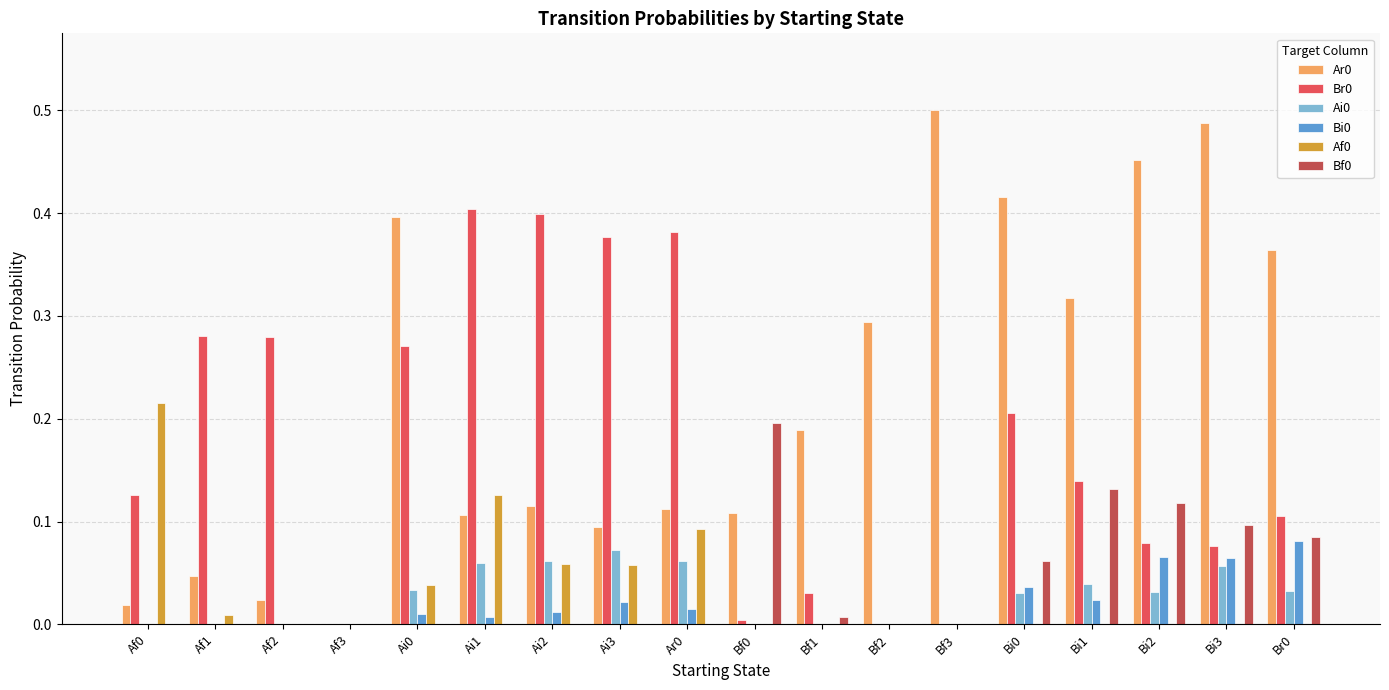

The value of Af0 at Bi1 is 0.1. True or false?

False